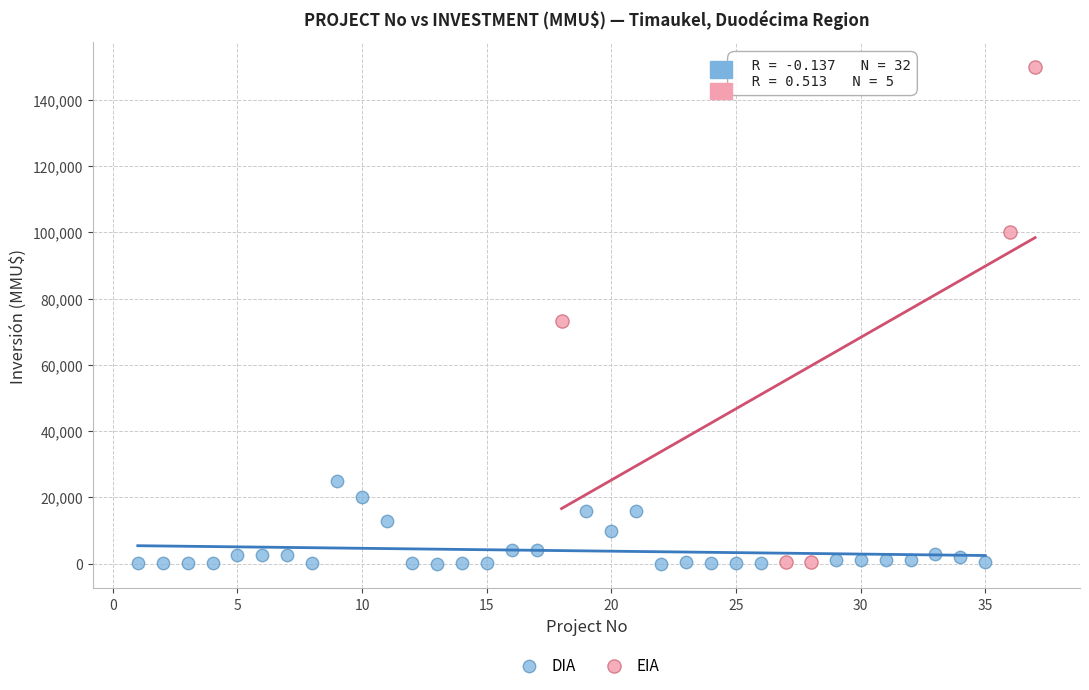

Which series reaches the maximum Y coordinate?

EIA